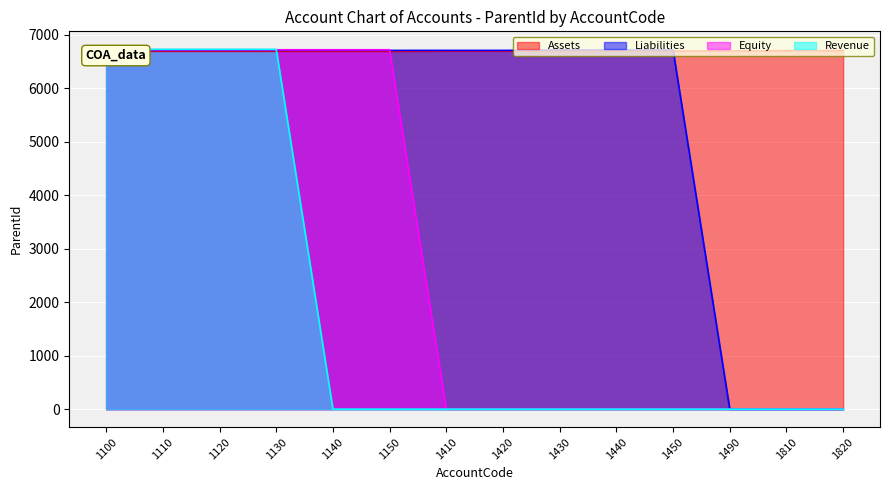

Between 1120 and 1100, which is larger?

1120